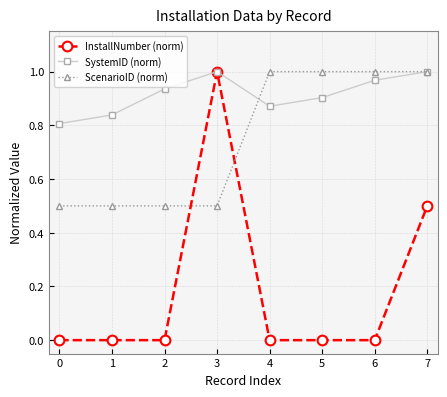

Where is the first local maximum for SystemID (norm)?

3